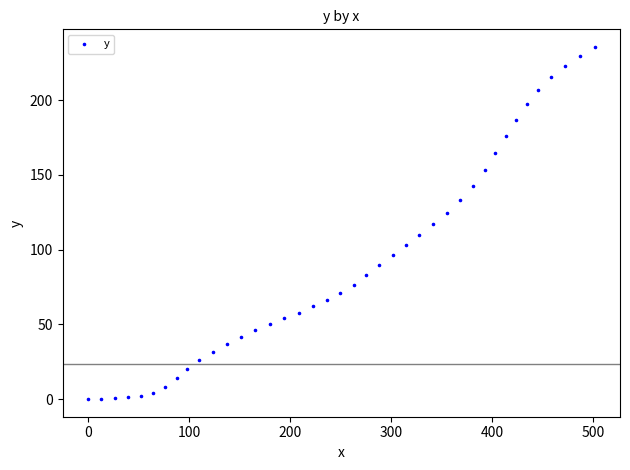

What is the range of X values (max minus min)?

501.2